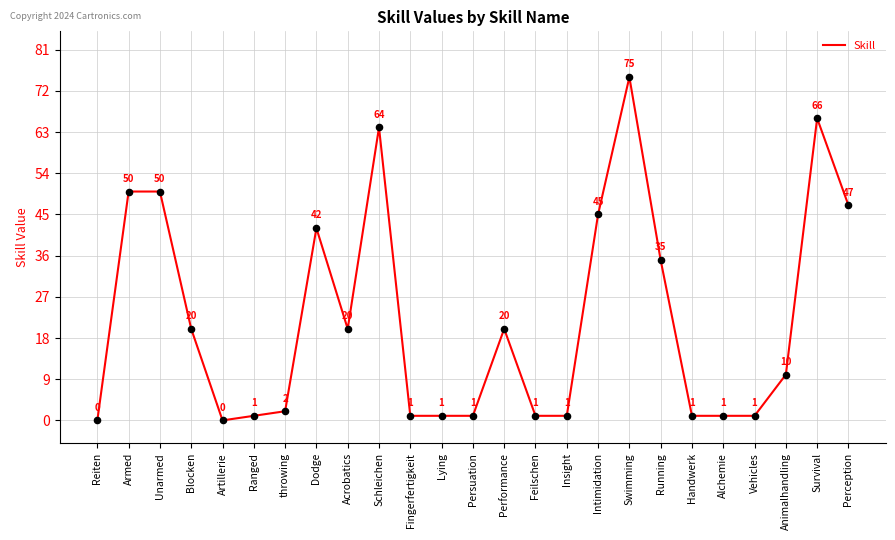

What is the change in value from Swimming to Perception?

-28